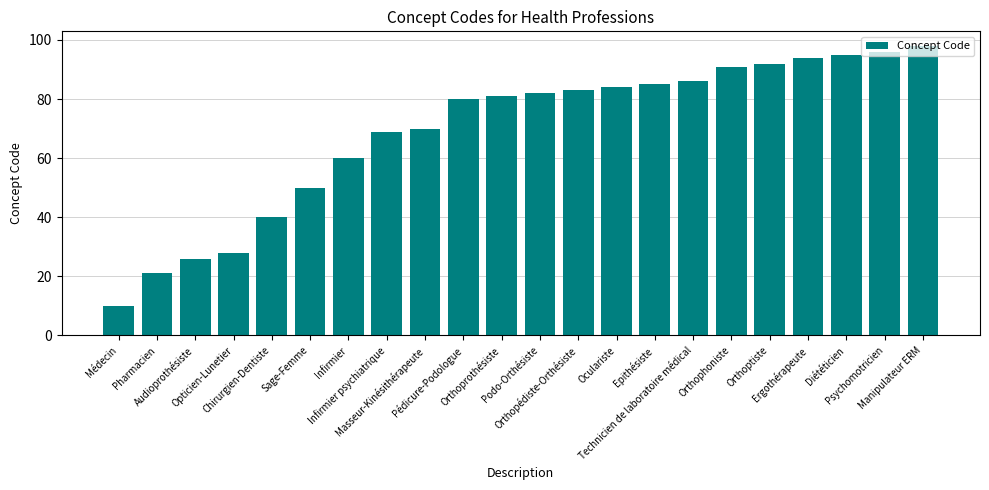

At which category does the chart reach its peak across all series?

Manipulateur ERM